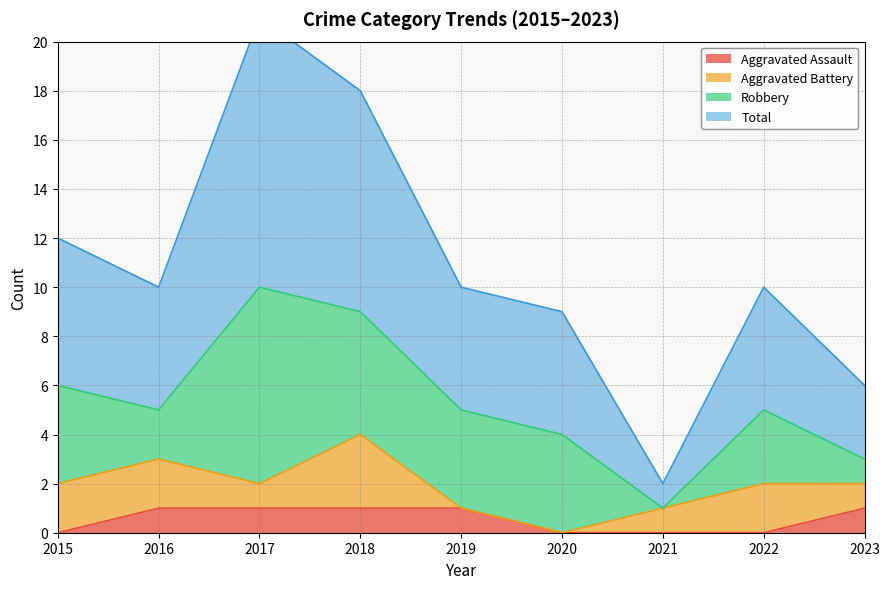

Does the chart have visible grid lines?

Yes